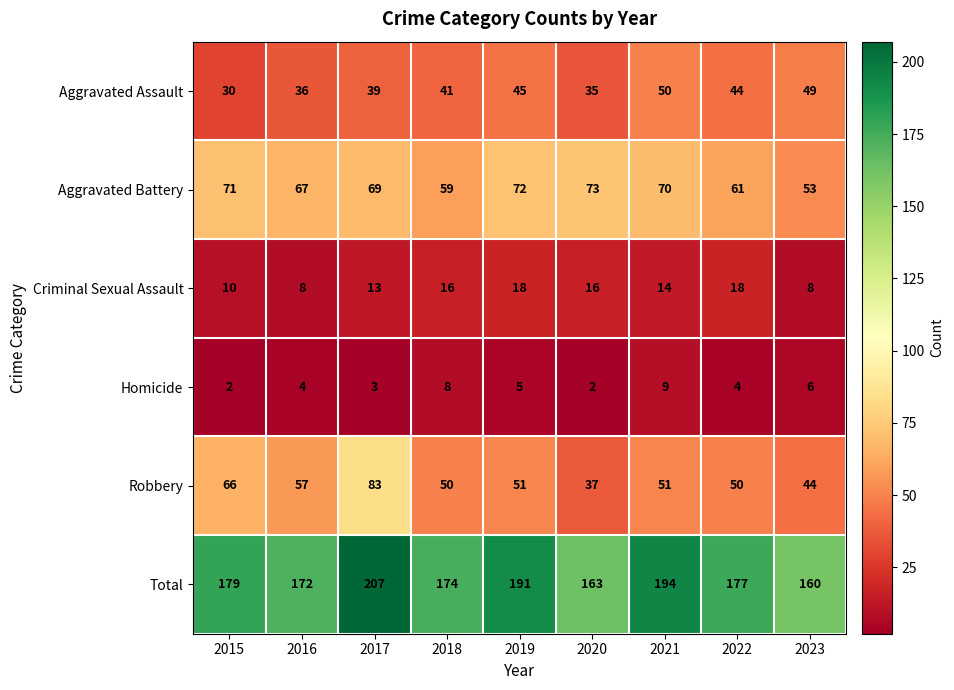

Between 2015 and 2021, which series saw the biggest shift?

Aggravated Assault